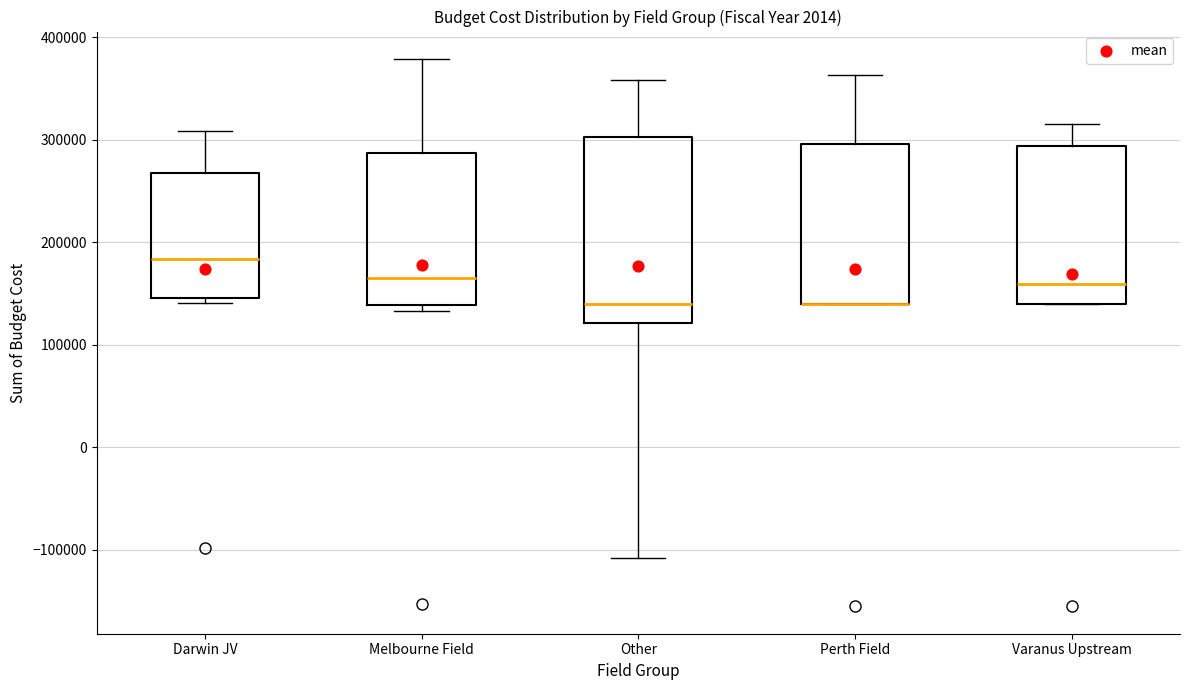

Where does the median line of the box for Melbourne Field sit on the y-axis? The values are not printed on the chart, so give them approximately, as read against the axis.

170000